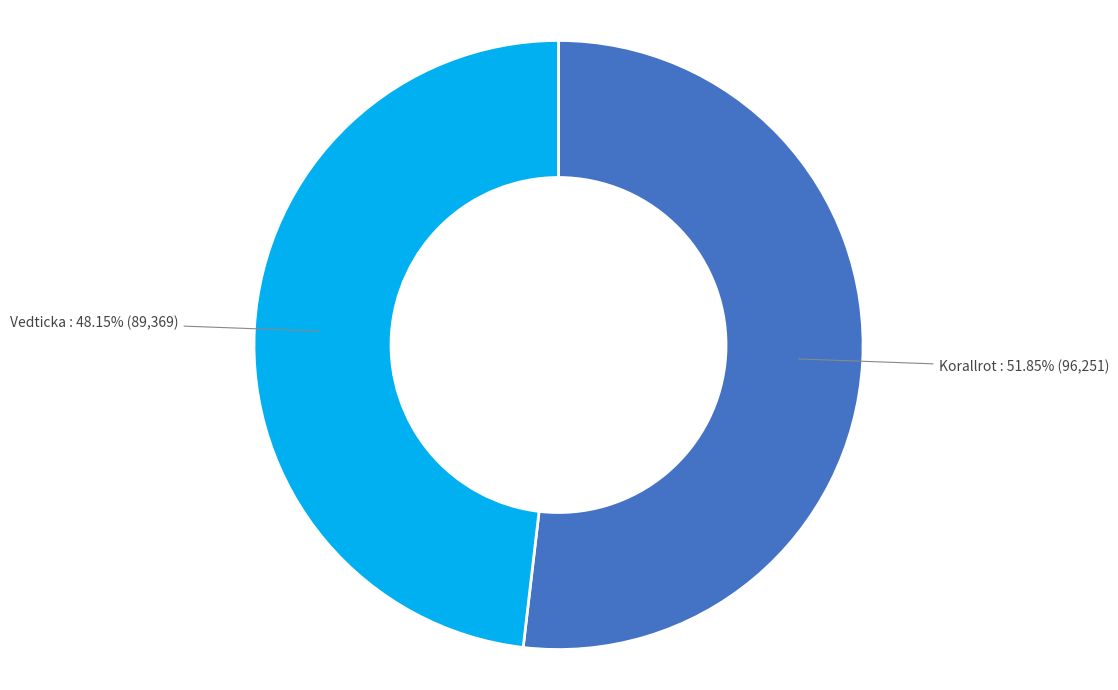

Count the number of slices in the pie.

2